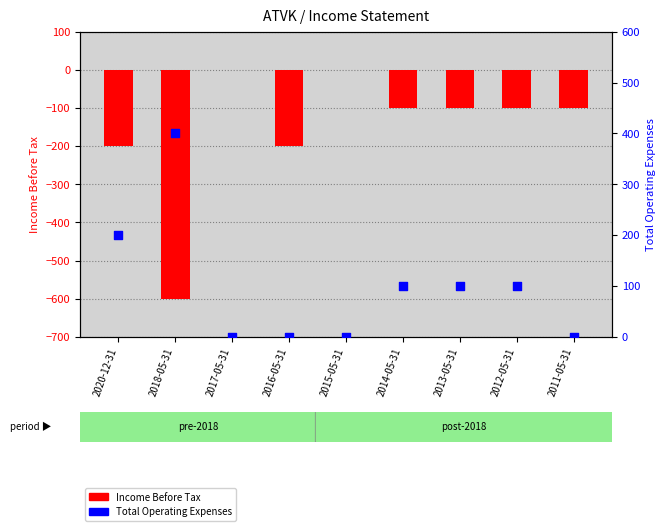

Which series has the widest spread of Y values?

Income Before Tax